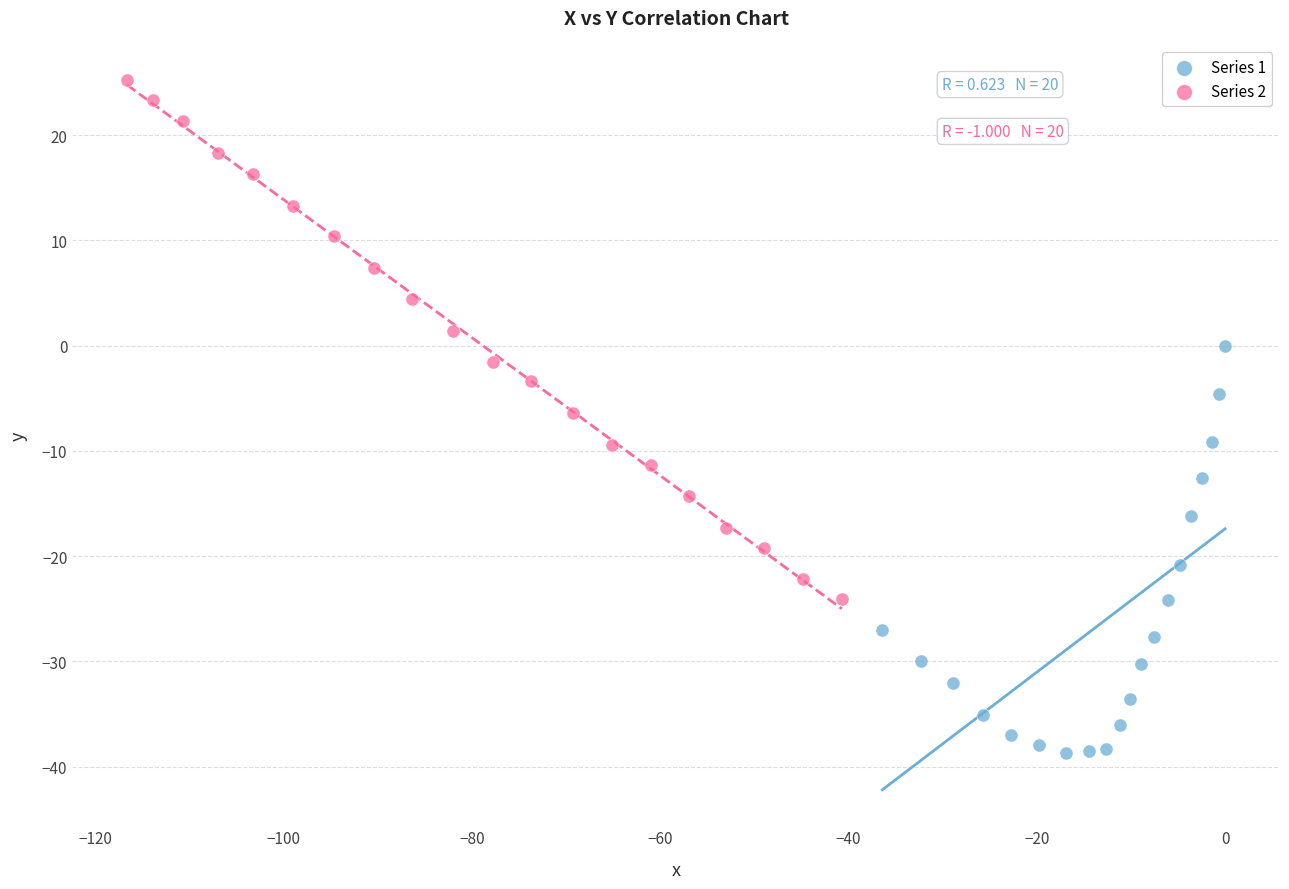

Which series contains the highest Y value?

Series 2